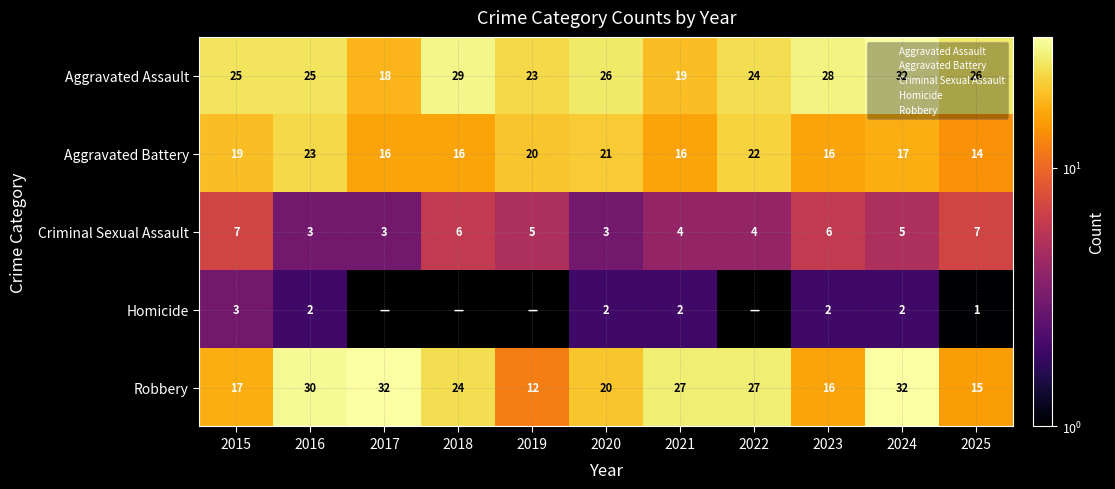

Is it true that Aggravated Battery equals 31 at 2020?

False